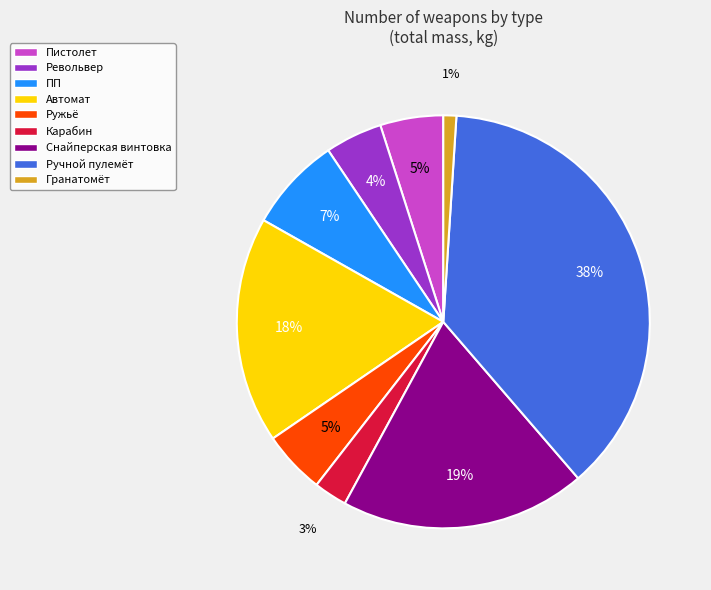

Combined, do Карабин and Револьвер account for over 50%?

No